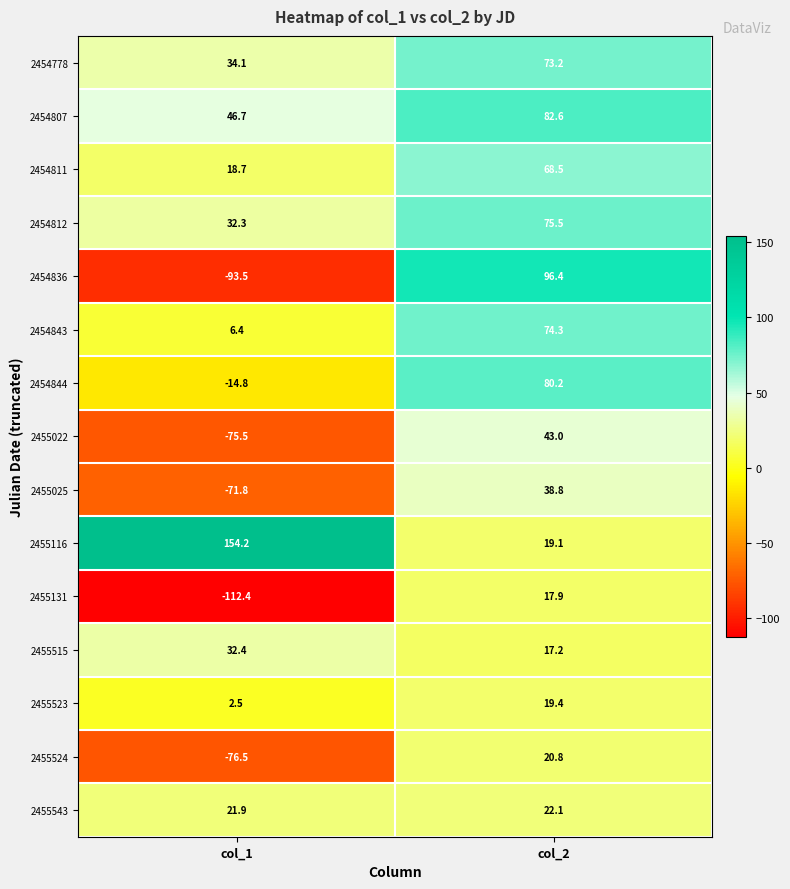

What is the sum of all 2454812 values?

107.8